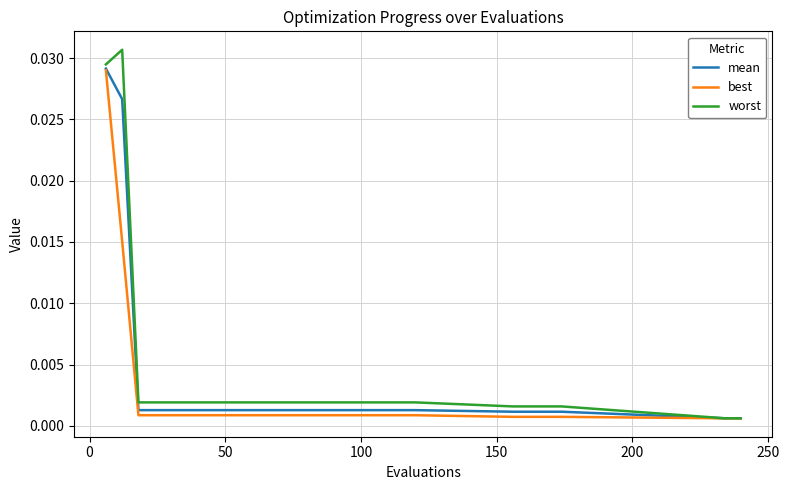

How many categories are shown in the chart?

26